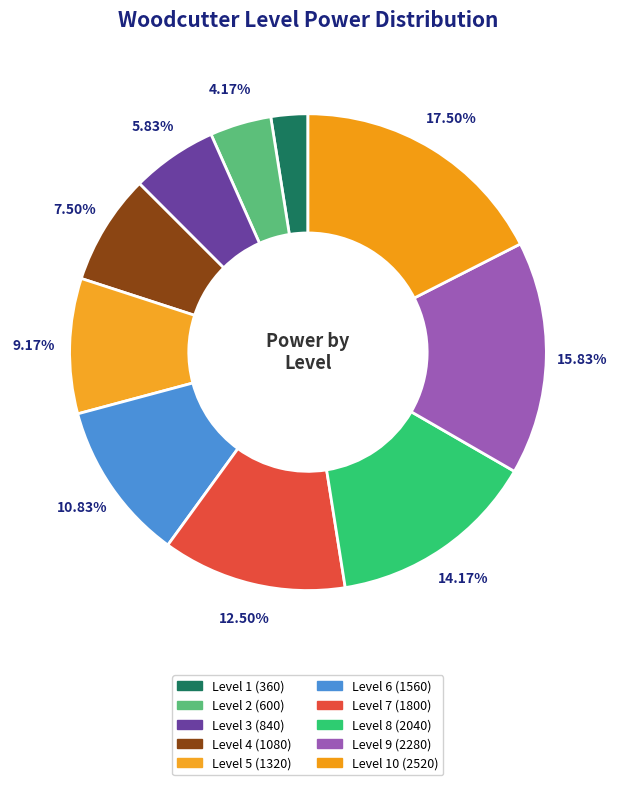

To the nearest percent, what is the difference between the largest and smallest slice percentages?

15%